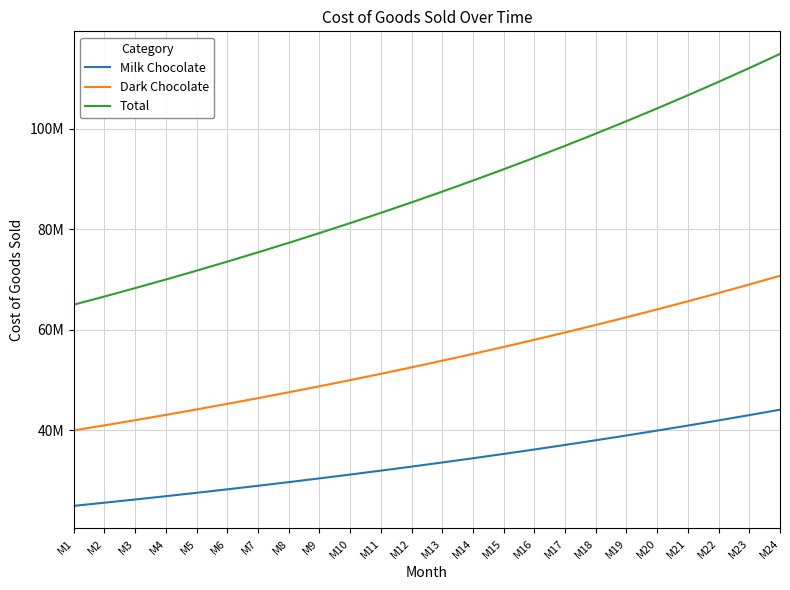

At which category is the sum across all series the highest?

M24